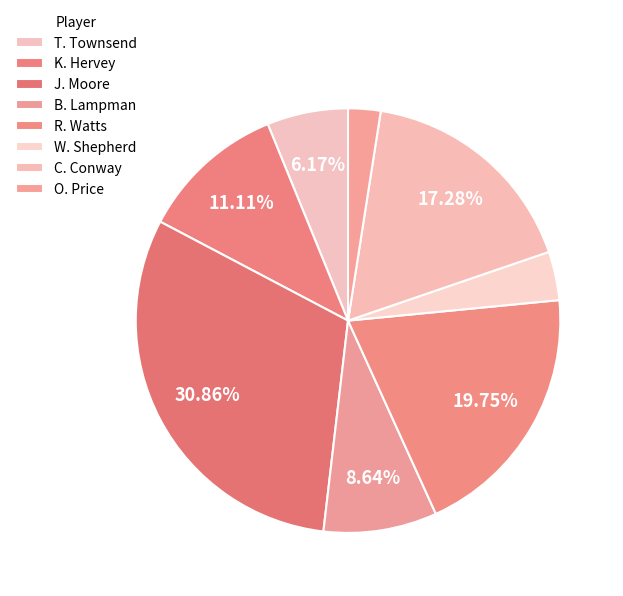

To the nearest percent, what percentage of the pie is W. Shepherd?

4%